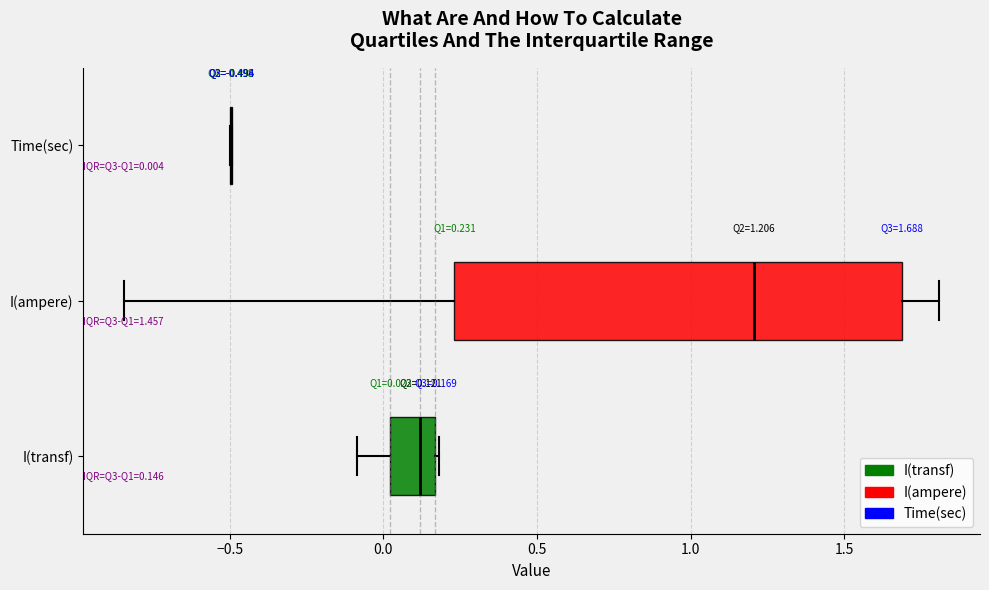

Comparing the boxes themselves (not the whiskers), which one is the widest?

I(ampere)